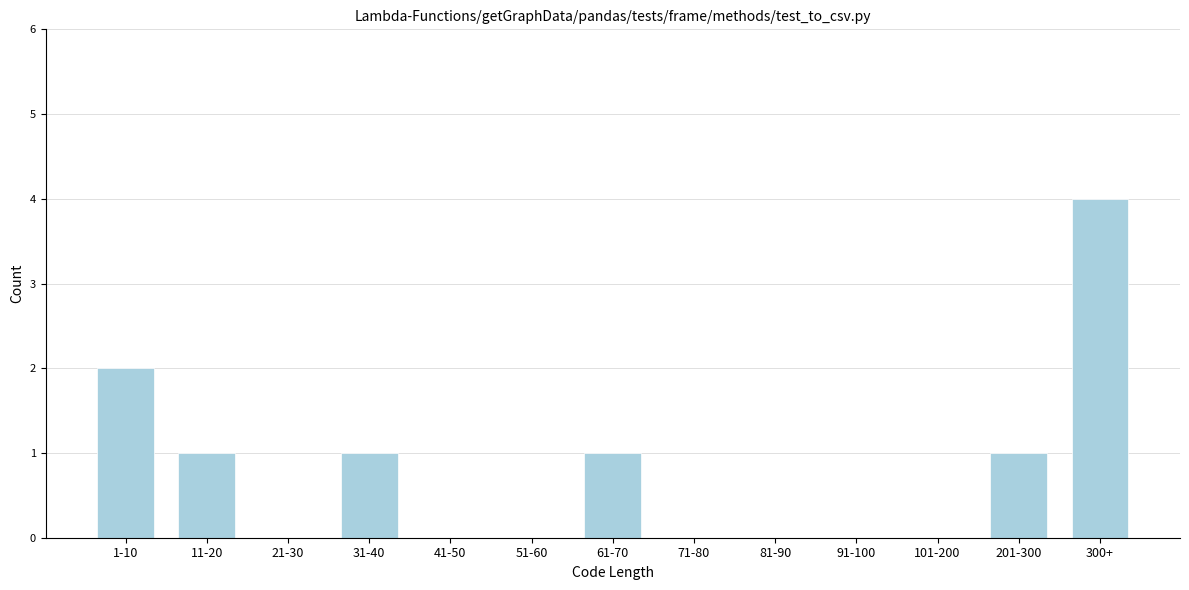

Reading left to right, what are all the values shown in this chart?

1-10=2	11-20=1	21-30=0	31-40=1	41-50=0	51-60=0	61-70=1	71-80=0	81-90=0	91-100=0	101-200=0	201-300=1	300+=4